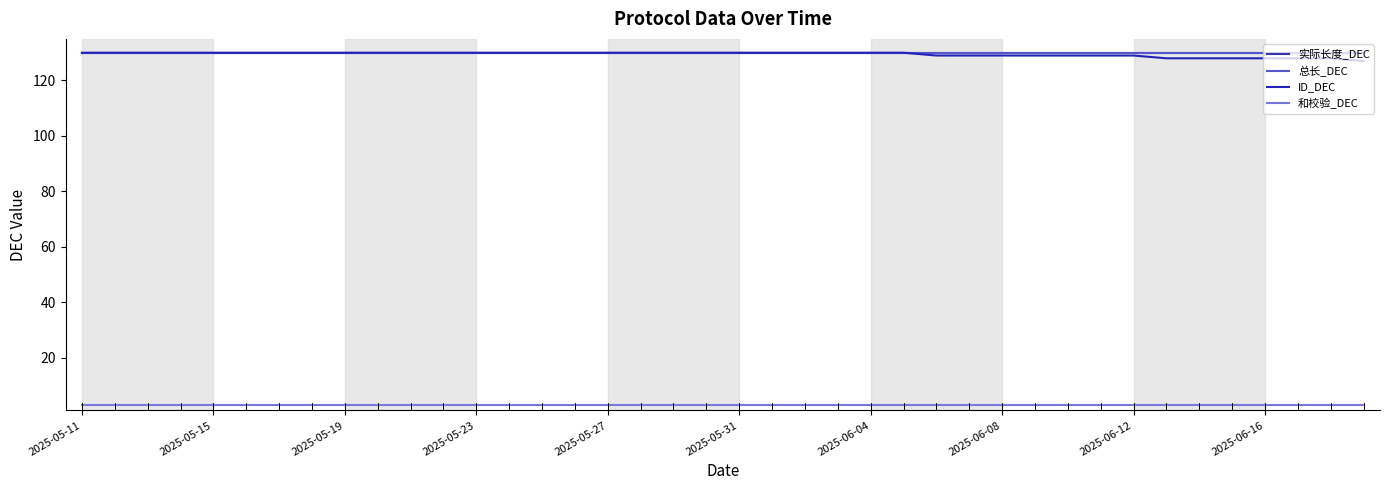

At which label does 实际长度_DEC reach its peak?

2025-05-11